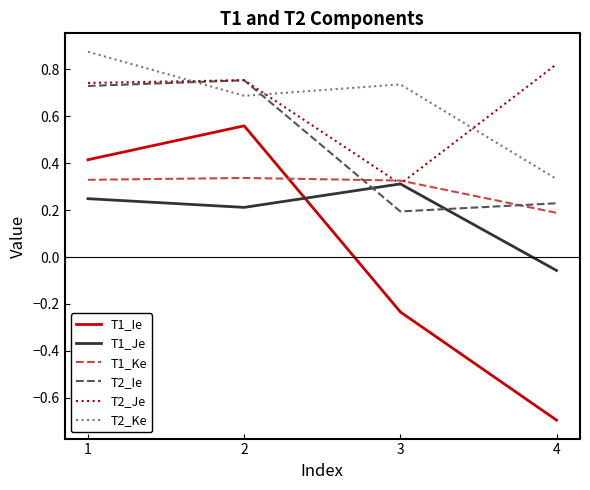

How many times do T2_Ie and T2_Ke cross each other?

2